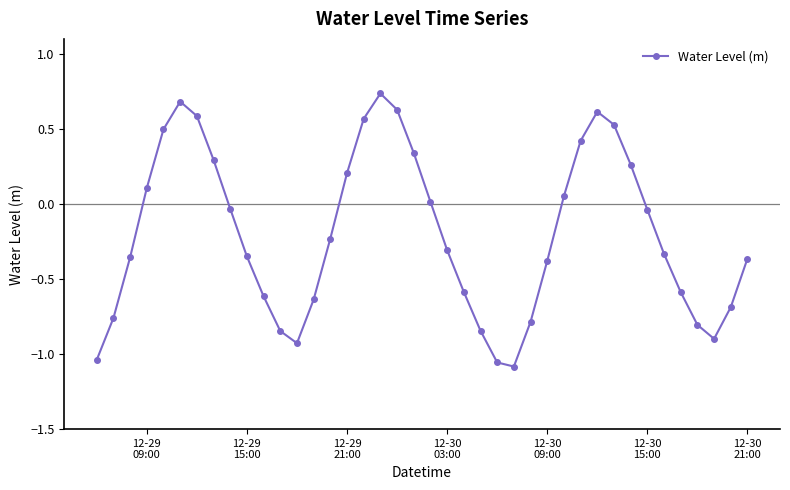

True or false: the data has more than 1 interior local peaks.

True